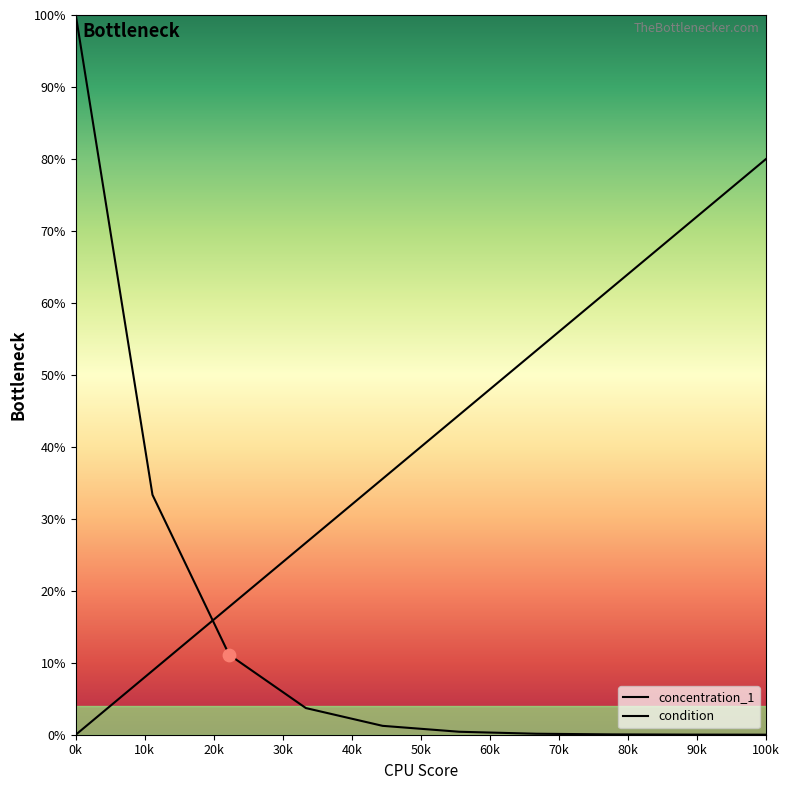

What is the total value across all series at B4?

28.9